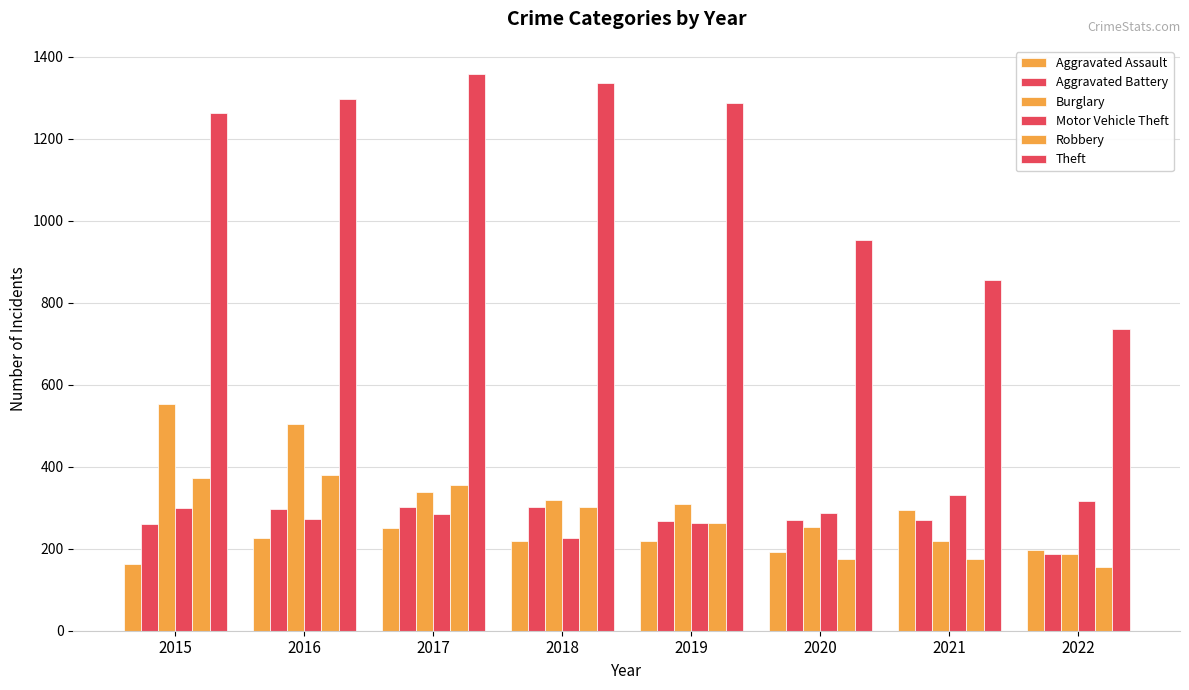

Are the bars grouped side by side (vs. stacked)?

Yes